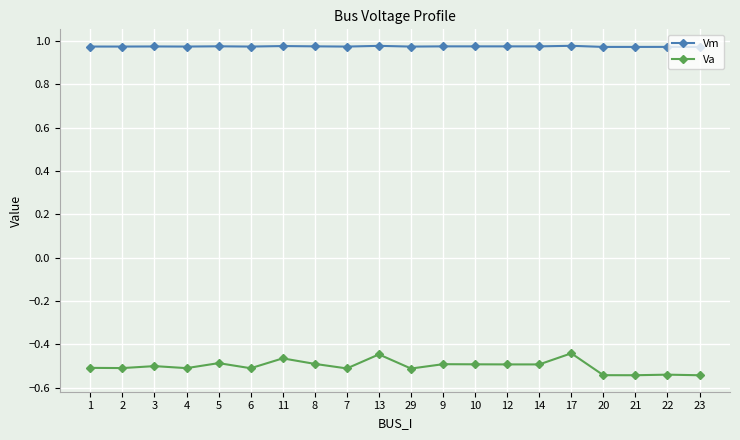

Count the Vm values in the range 0 to 1.

20